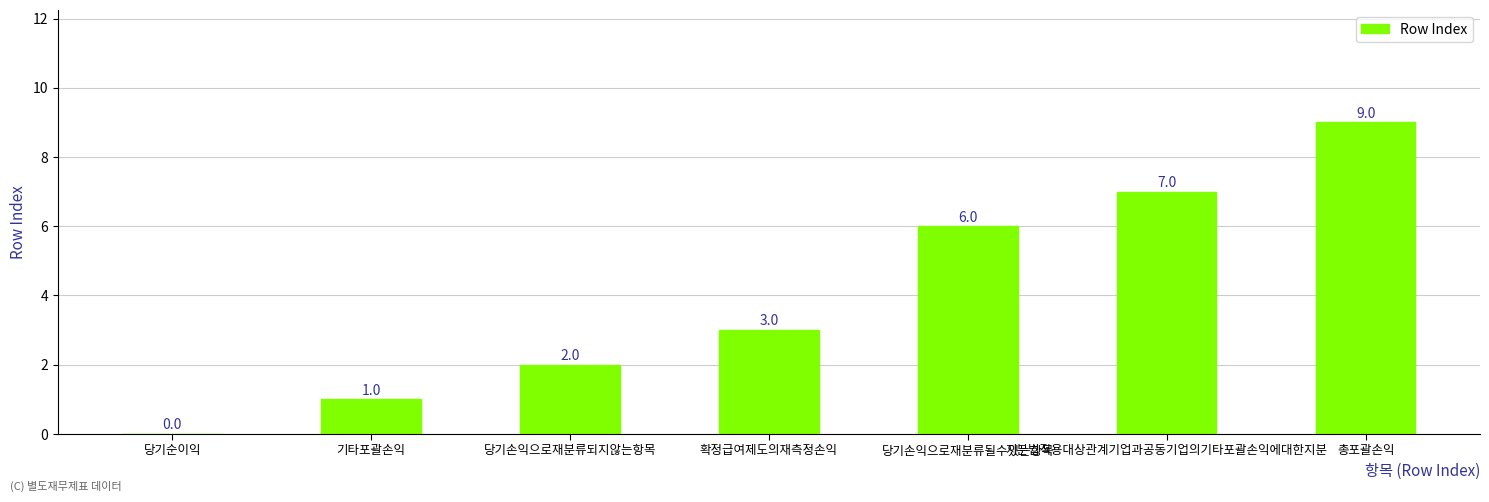

Which category has the highest value across all series?

총포괄손익